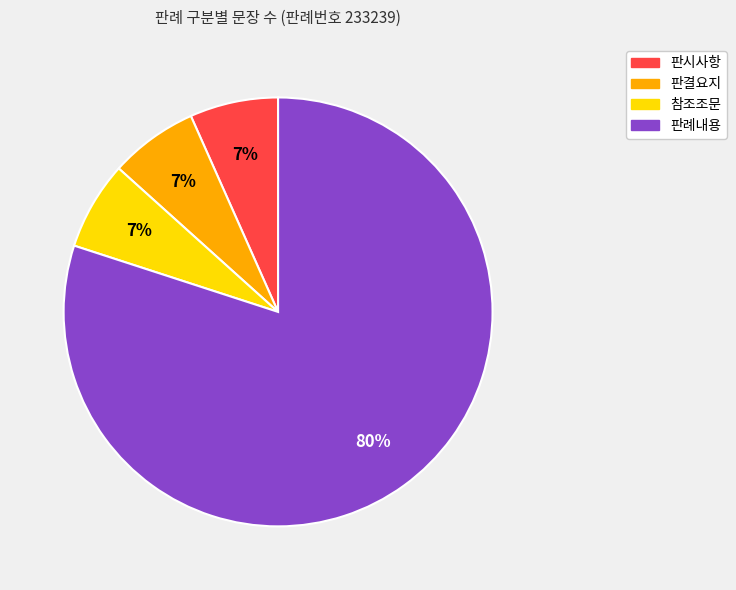

Does 판례내용 account for over 50% of the chart?

Yes